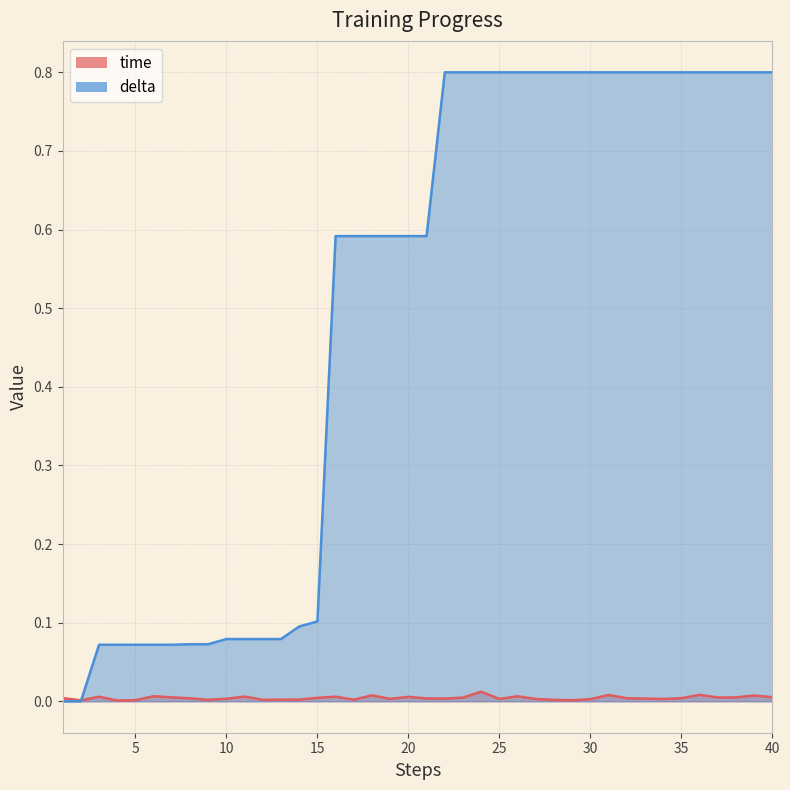

True or false: time has more than 0 points higher than both neighbors.

True